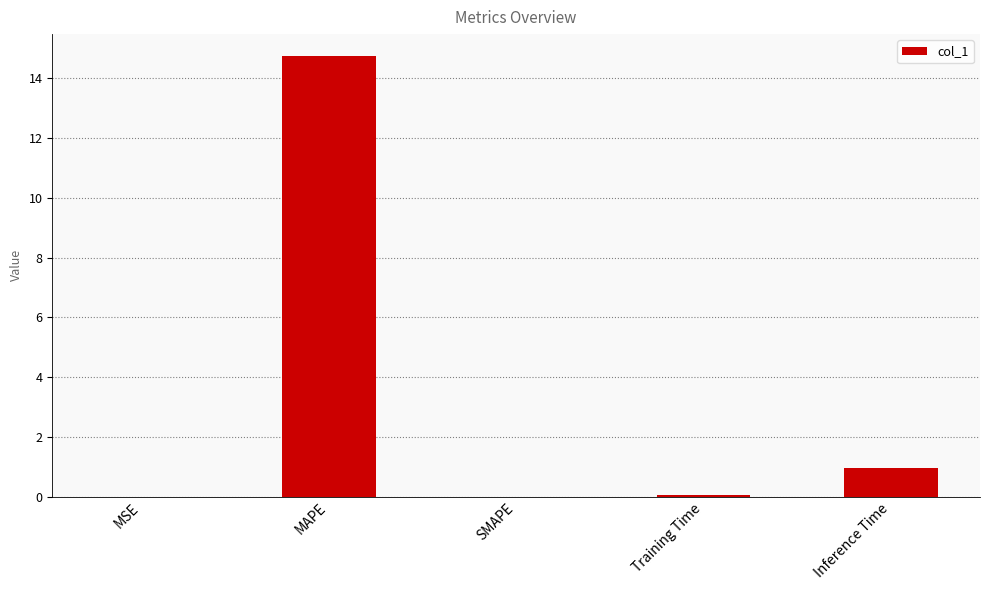

True or false: the data shows 14.7 at MAPE.

True